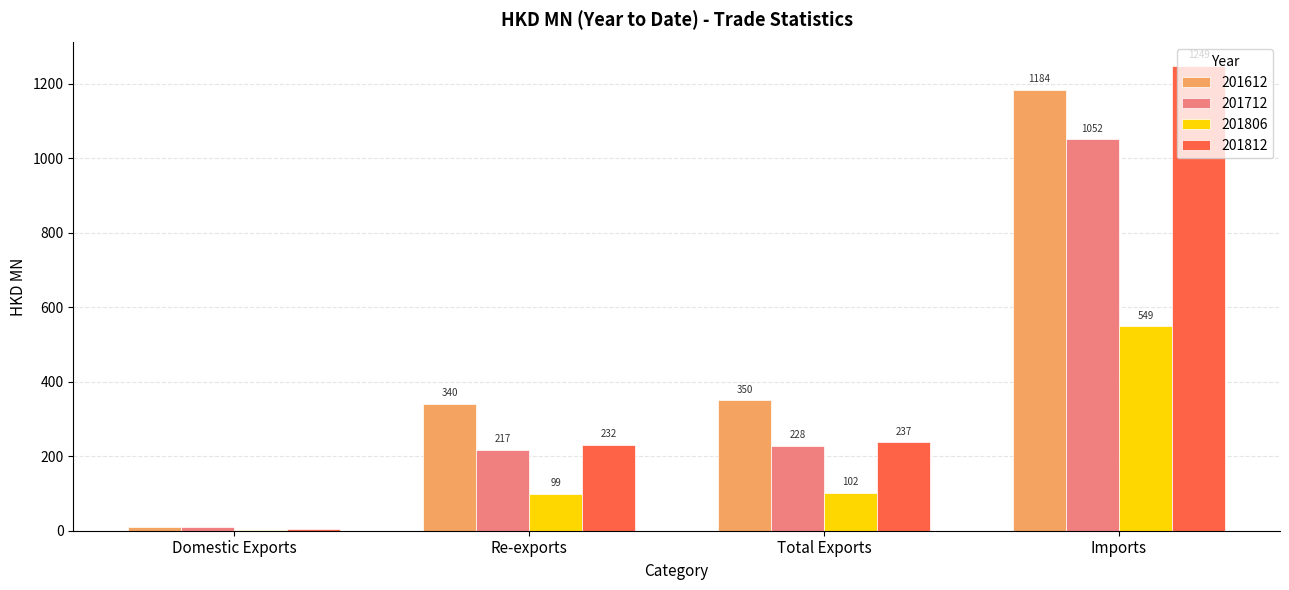

The value of 201806 at Re-exports is 98.8. True or false?

True